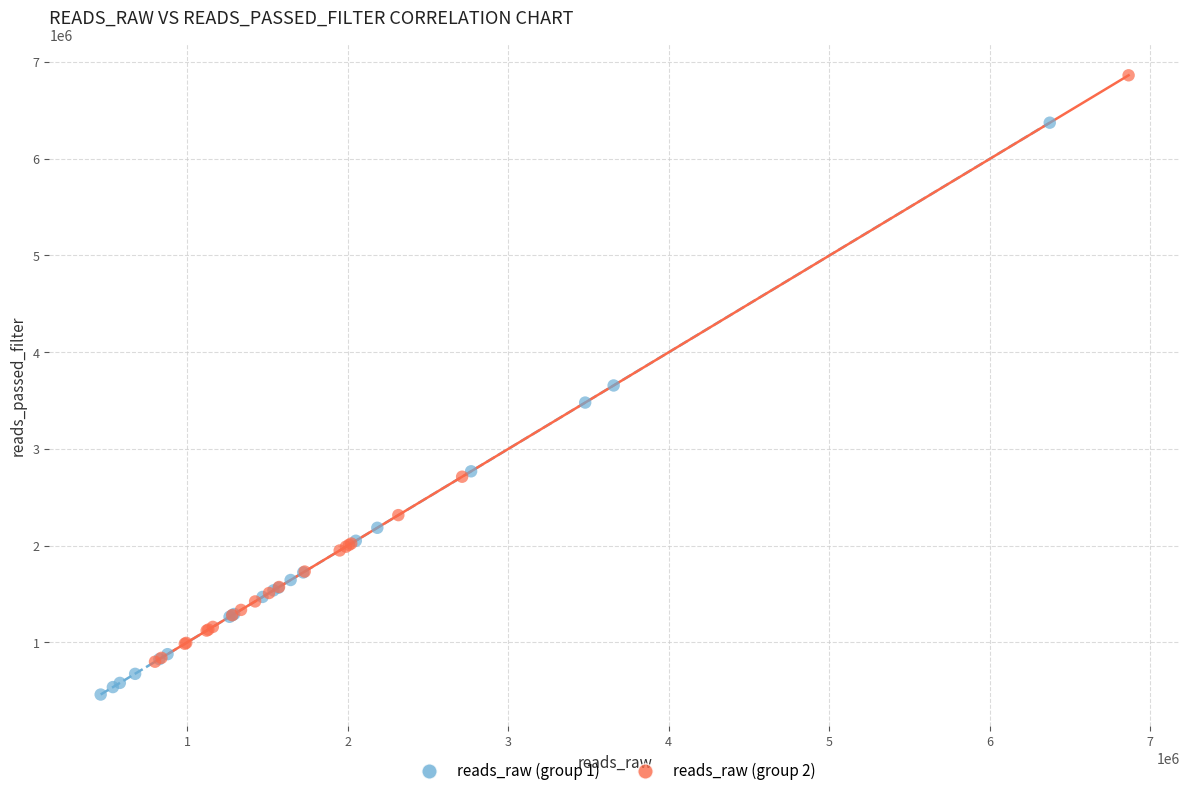

Which series contains the lowest Y value?

reads_raw (group 1)